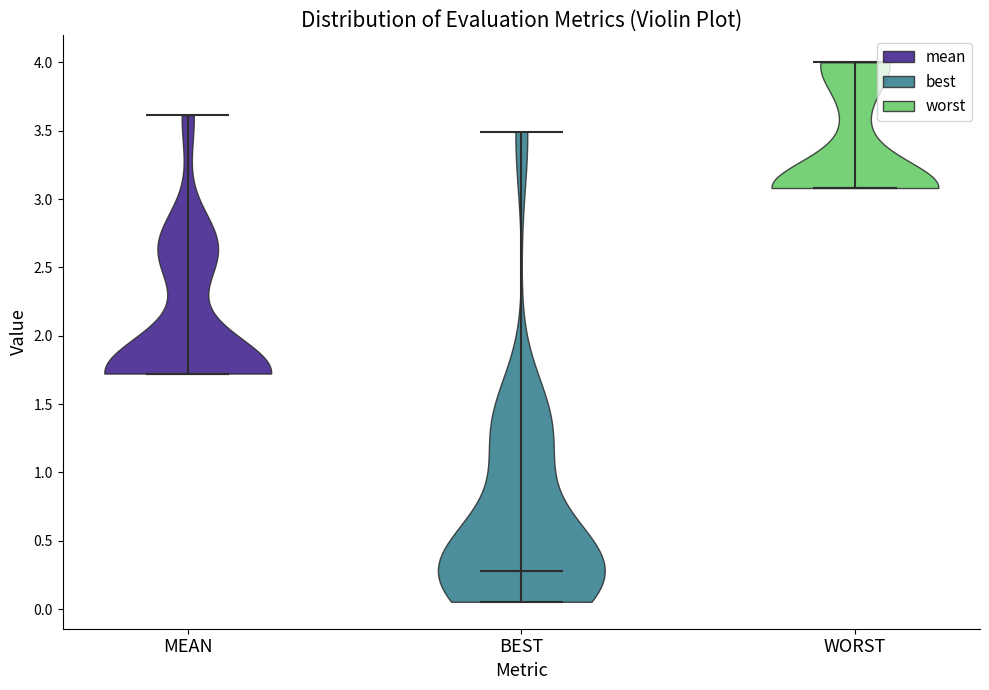

Reading left to right, read every violin against the y-axis: where its median line is, and the lowest and highest points it reaches. The values are not printed on the chart, so give them approximately, as read against the axis.

MEAN: median line 1.70, lowest point 1.70, highest point 3.60
BEST: median line 0.30, lowest point 0.05, highest point 3.50
WORST: median line 3.10, lowest point 3.10, highest point 4.00